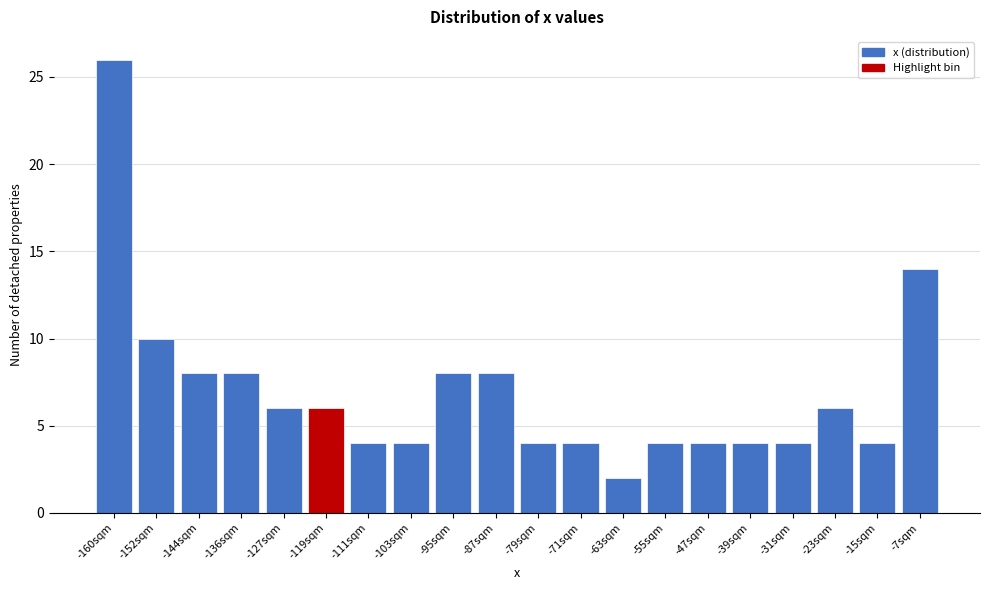

Reading left to right, extract all data points from this chart.

26	10	8	8	6	6	4	4	8	8	4	4	2	4	4	4	4	6	4	14